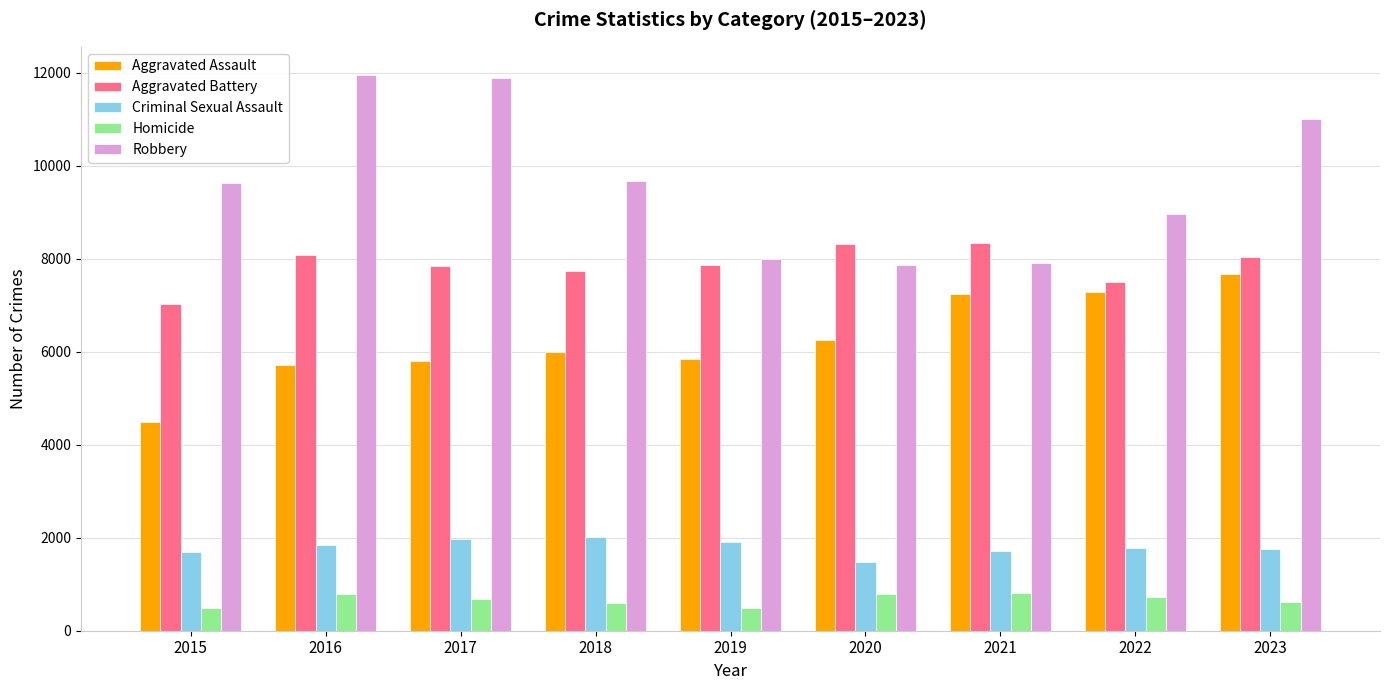

List the series in order of their peak value, highest first.

Robbery, Aggravated Battery, Aggravated Assault, Criminal Sexual Assault, Homicide